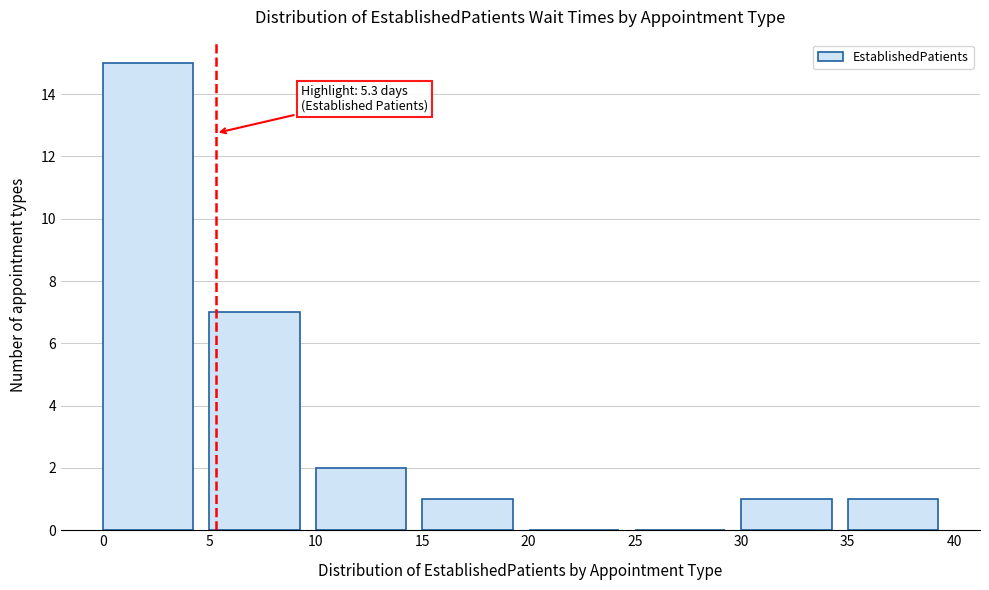

Over which range of the x-axis is the bar tallest?

0 to 5